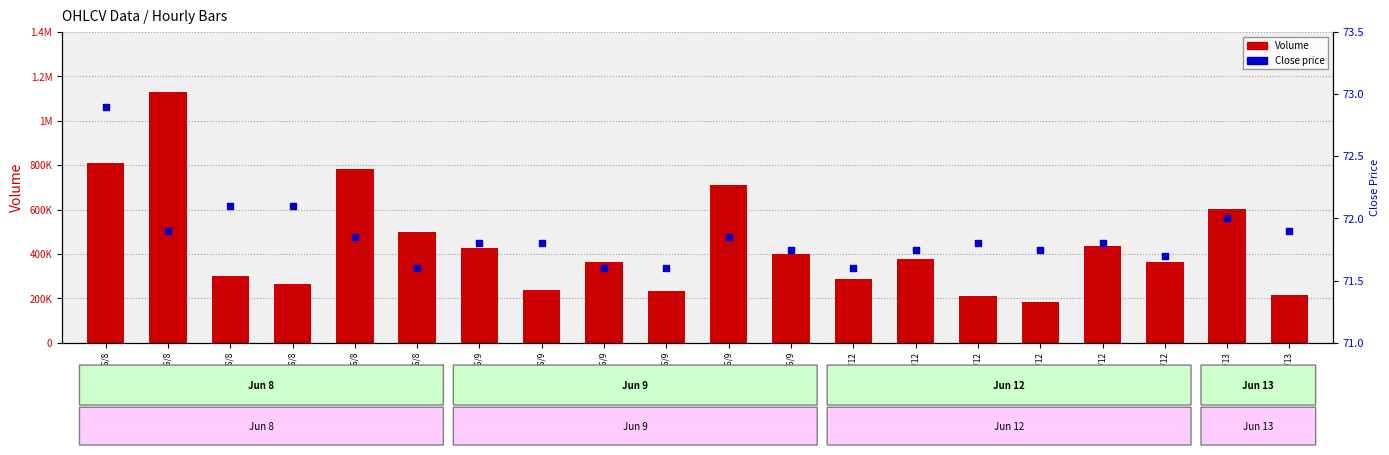

Which series contains the lowest Y value?

Close